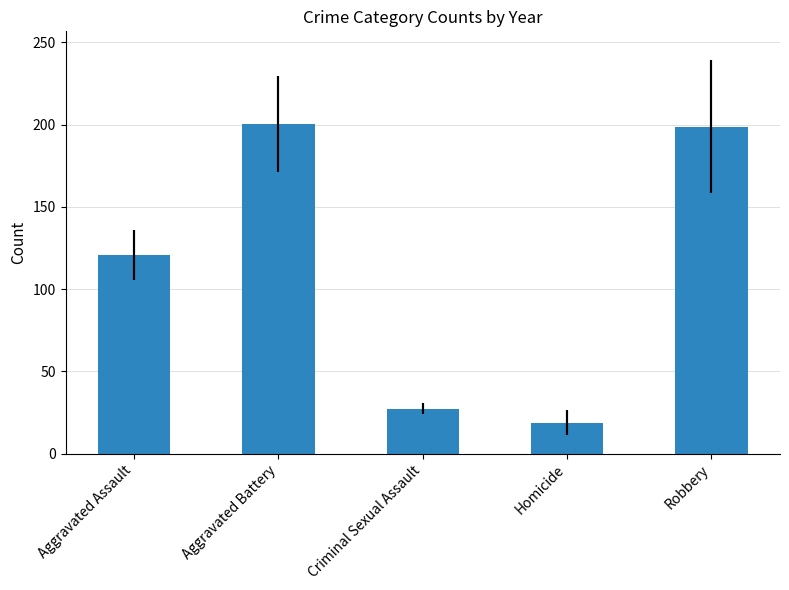

True or false: the data shows 129.8 at Aggravated Battery.

False